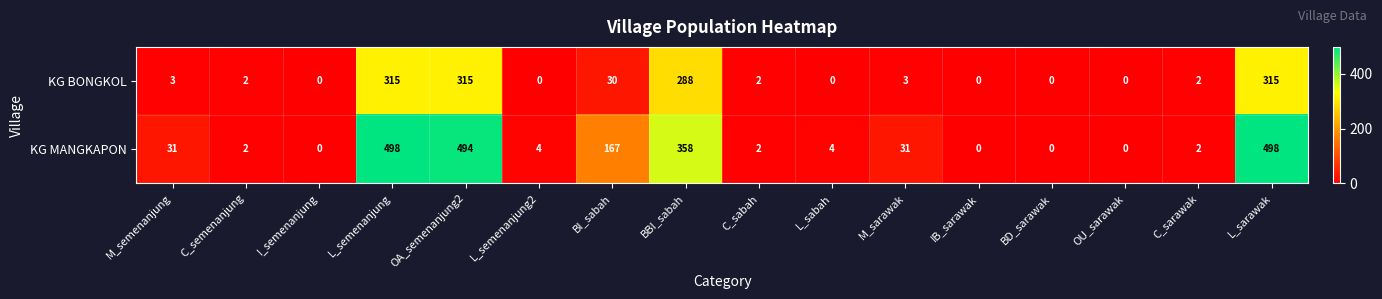

Which series has the largest total across all categories?

KG MANGKAPON